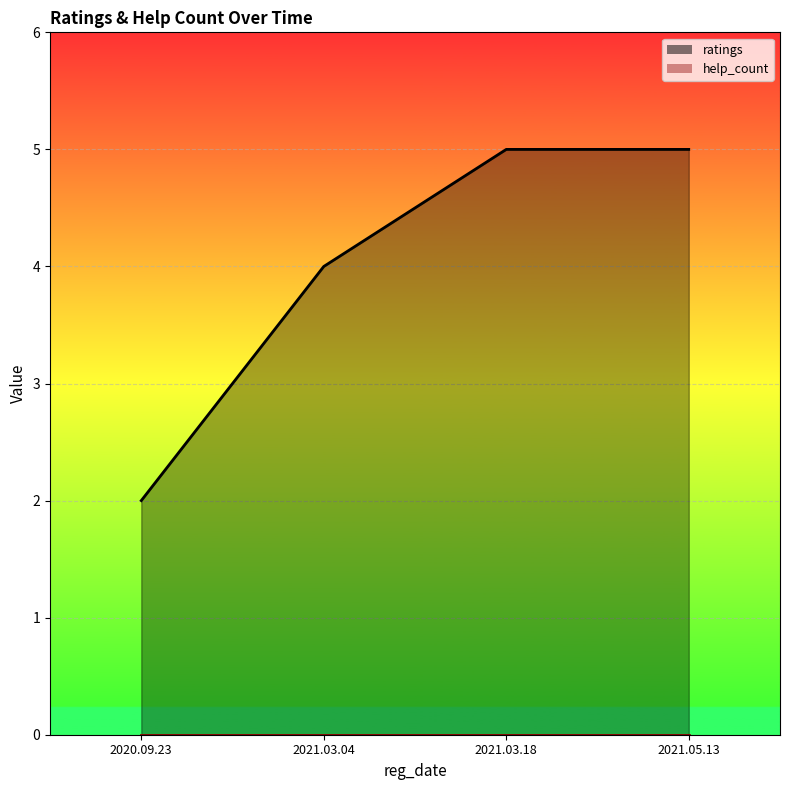

List the labels in order of value, largest first.

2021.03.18, 2021.05.13, 2021.03.04, 2020.09.23